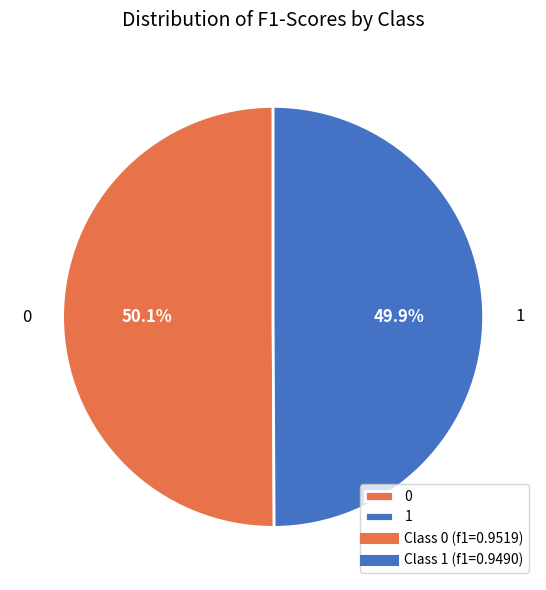

The 1 slice represents 44% of the pie. True or false?

False